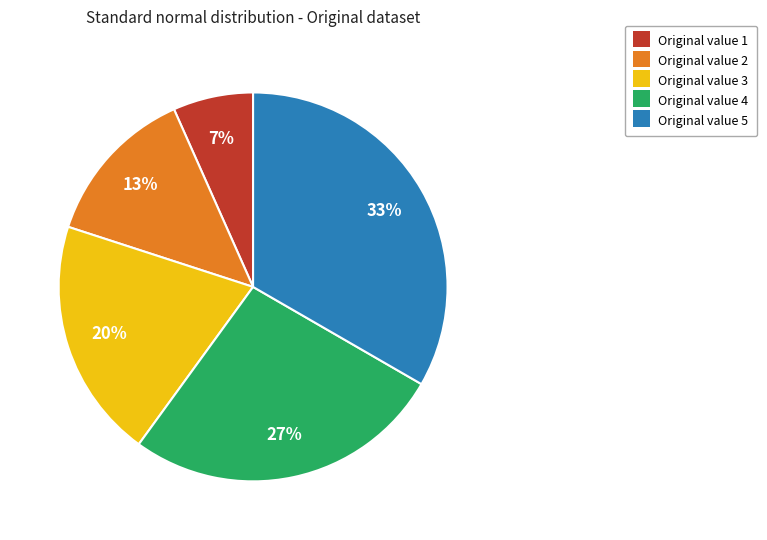

To the nearest percent, what is the average slice percentage?

20%